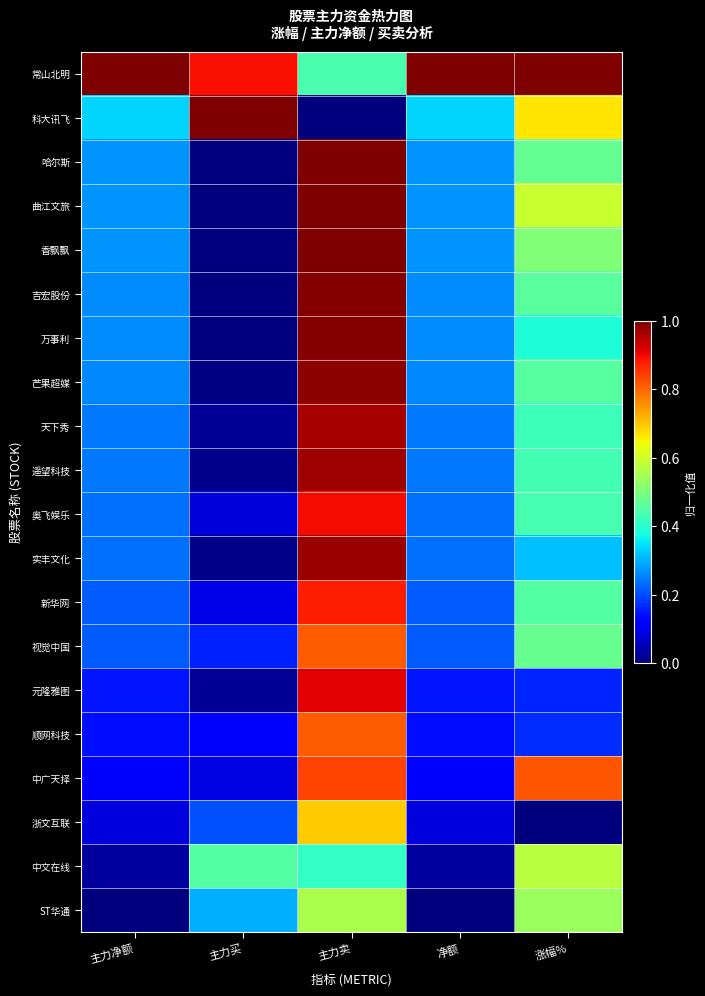

Which series has the largest total across all categories?

常山北明